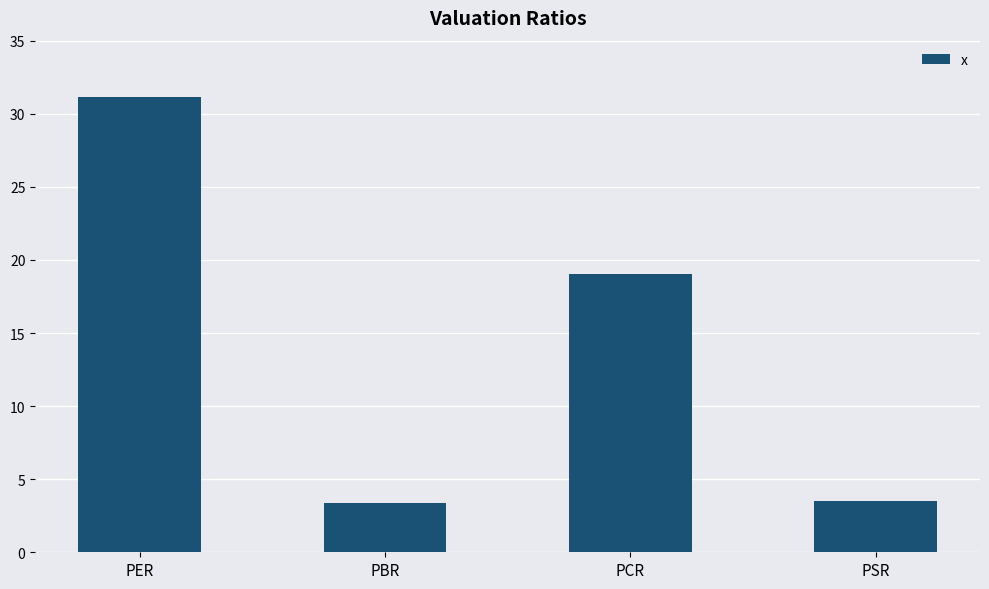

What is the maximum value shown in the chart?

31.2